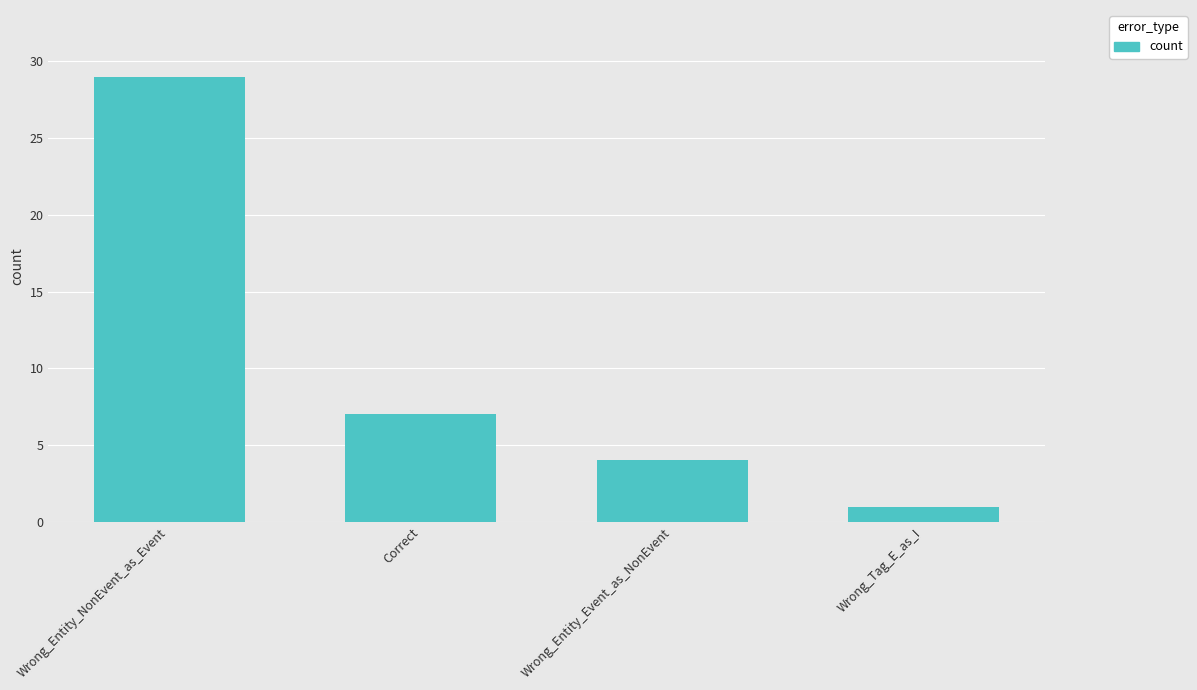

How many distinct data groups are displayed?

1